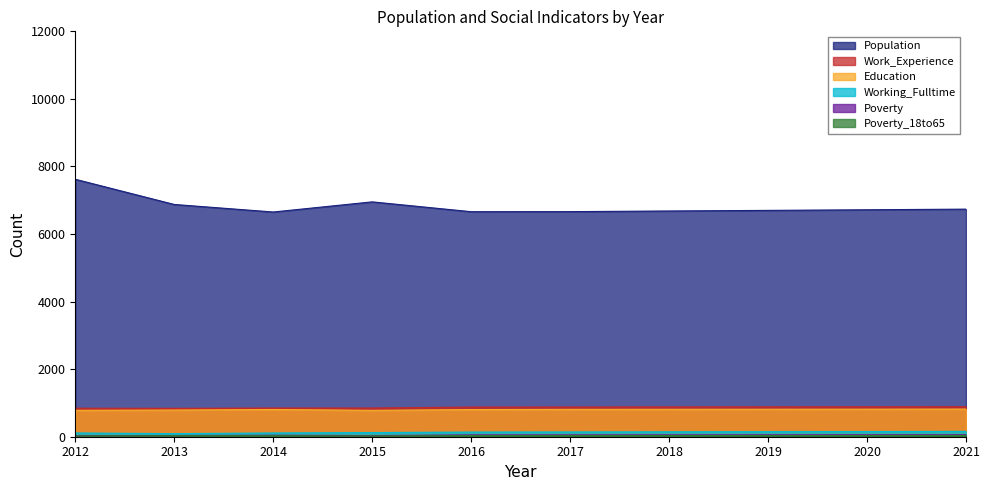

What are all the series names shown in the legend?

Population, Work_Experience, Education, Working_Fulltime, Poverty, Poverty_18to65